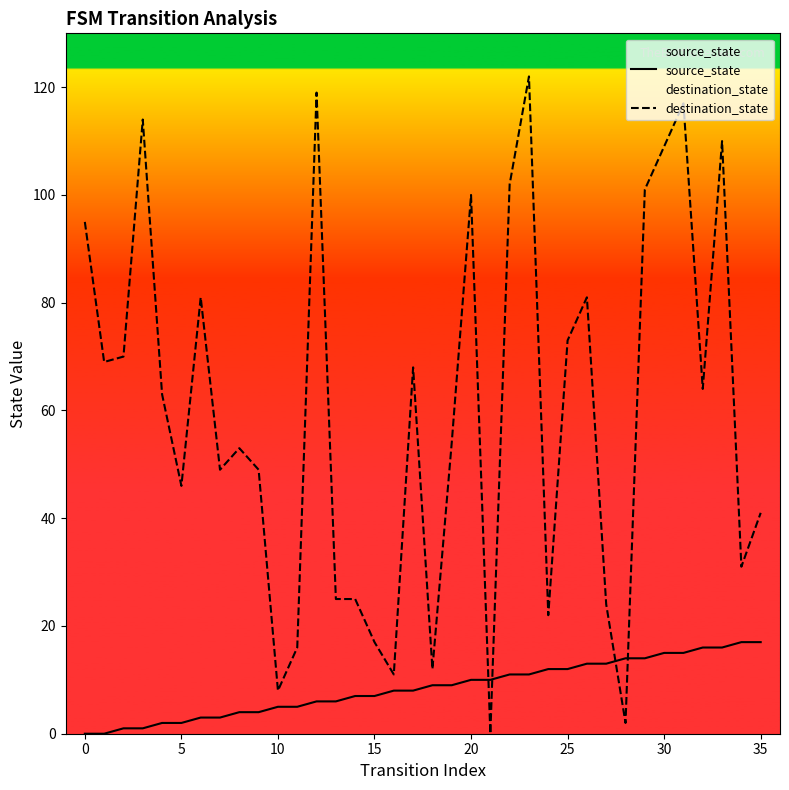

True or false: source_state has a value of -8 at 0.

False